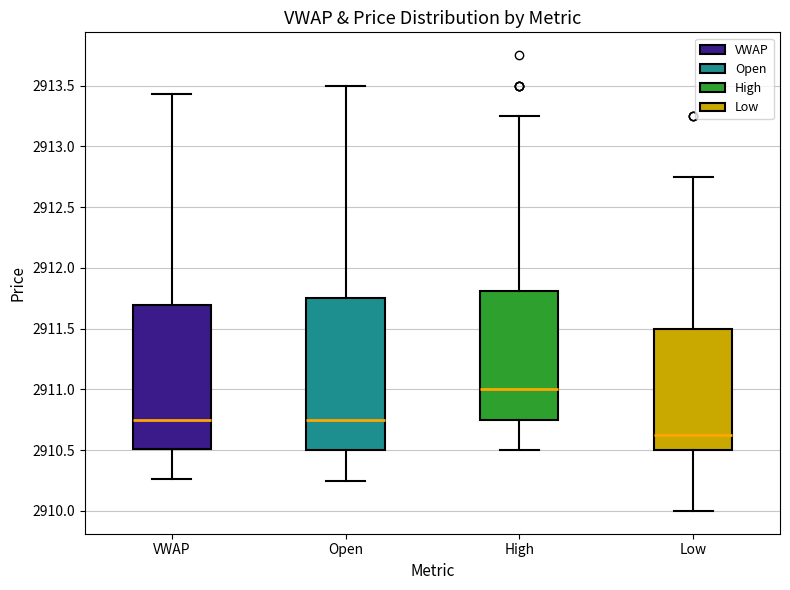

Reading left to right, read every box against the y-axis: the position of its median line, the range the box covers, and the ends of its whiskers. The values are not printed on the chart, so give them approximately, as read against the axis.

VWAP: median 2910.75, box 2910.50 to 2911.70, whiskers 2910.25 to 2913.45
Open: median 2910.75, box 2910.50 to 2911.75, whiskers 2910.25 to 2913.50
High: median 2911.00, box 2910.75 to 2911.80, whiskers 2910.50 to 2913.25
Low: median 2910.65, box 2910.50 to 2911.50, whiskers 2910.00 to 2912.75